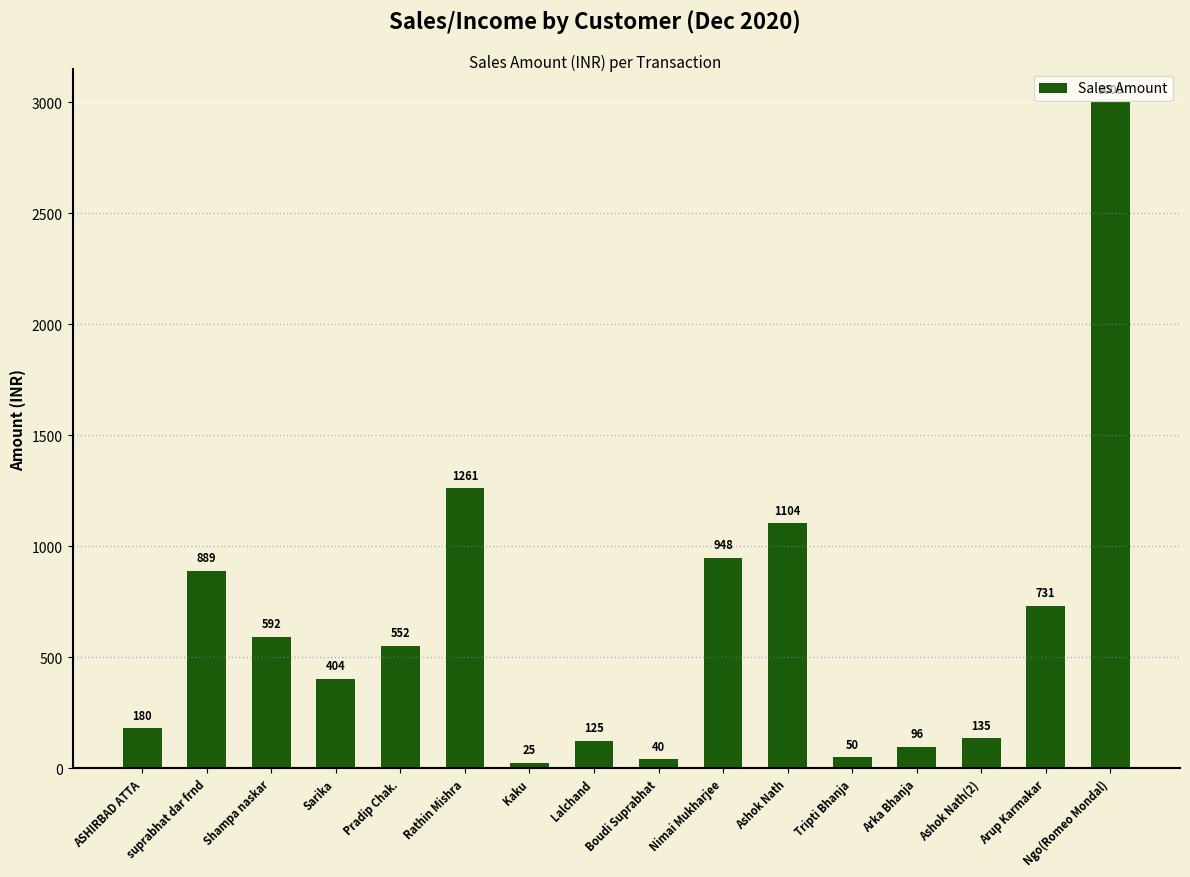

What is the approximate value at Lalchand, to the nearest 100?

100